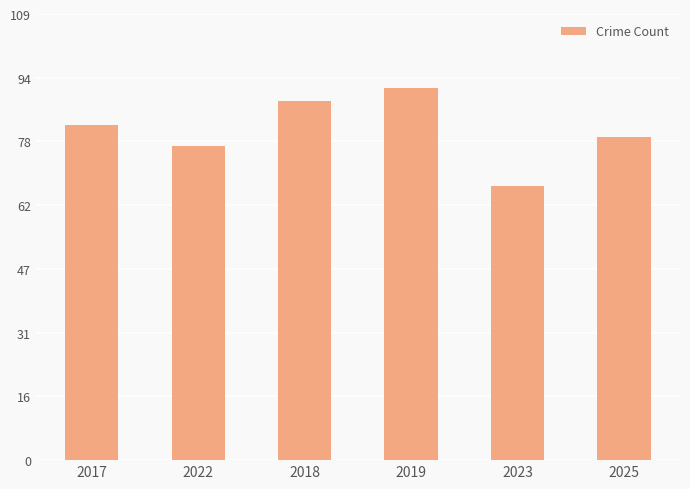

Is it true that the value at 2022 is 77?

True